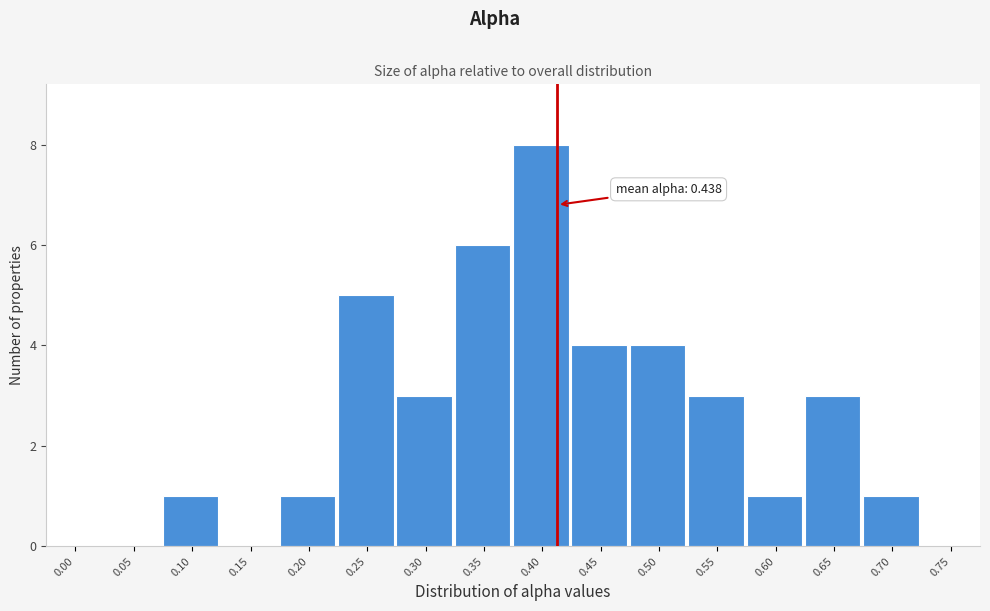

Reading right to left, extract all data points from this chart.

0.75=0	0.70=1	0.65=3	0.60=1	0.55=3	0.50=4	0.45=4	0.40=8	0.35=6	0.30=3	0.25=5	0.20=1	0.15=0	0.10=1	0.05=0	0.00=0